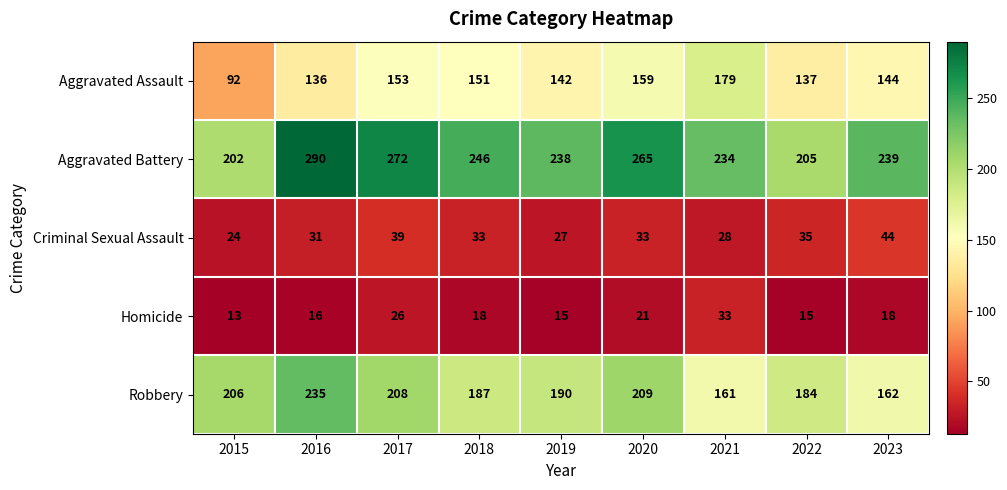

Read the Criminal Sexual Assault value at 2019.

27